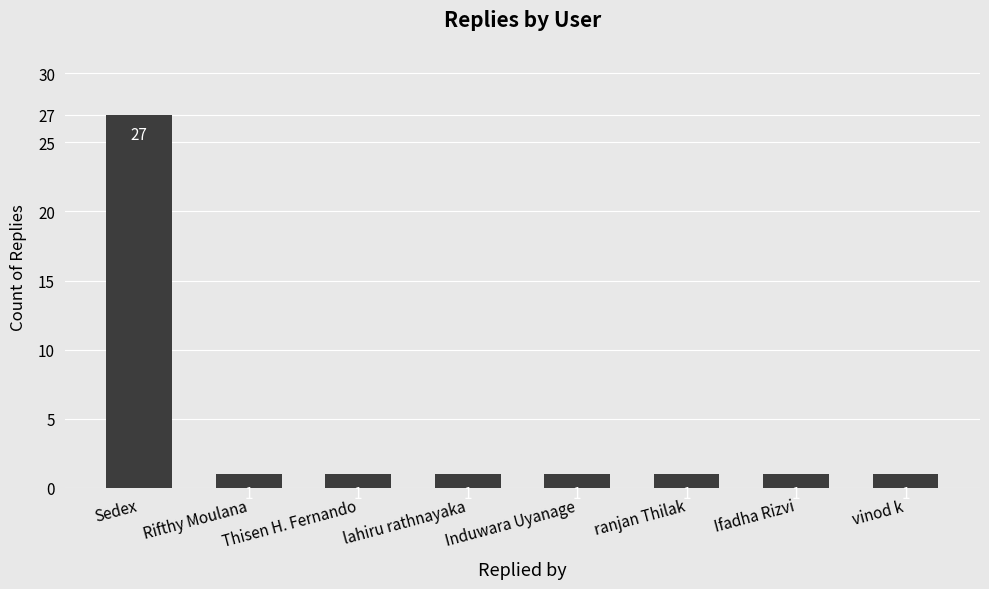

Is it true that the value at Induwara Uyanage is 1?

True